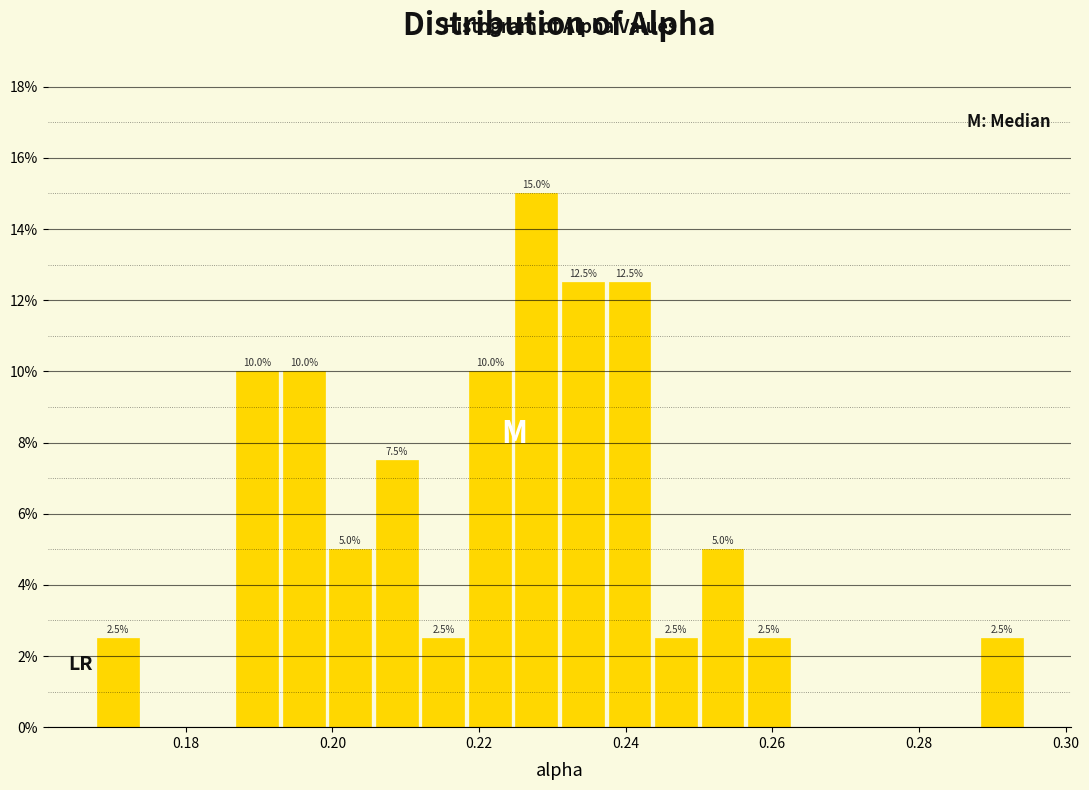

Read against the x-axis, roughly where is the centre of the tallest bar?

0.228